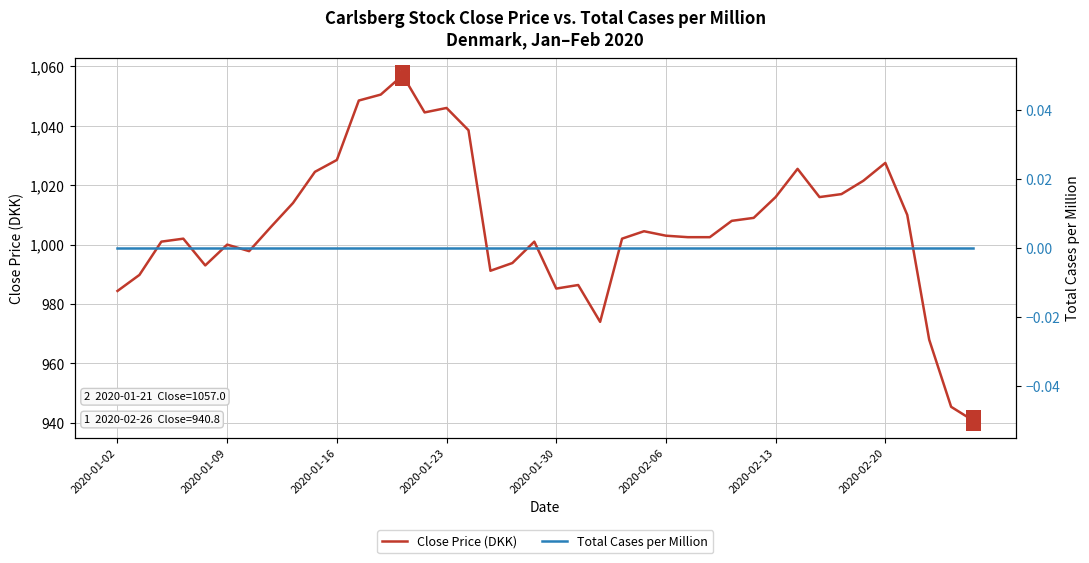

Is it true that Close Price (DKK) equals 1688.0 at 2020-01-09?

False